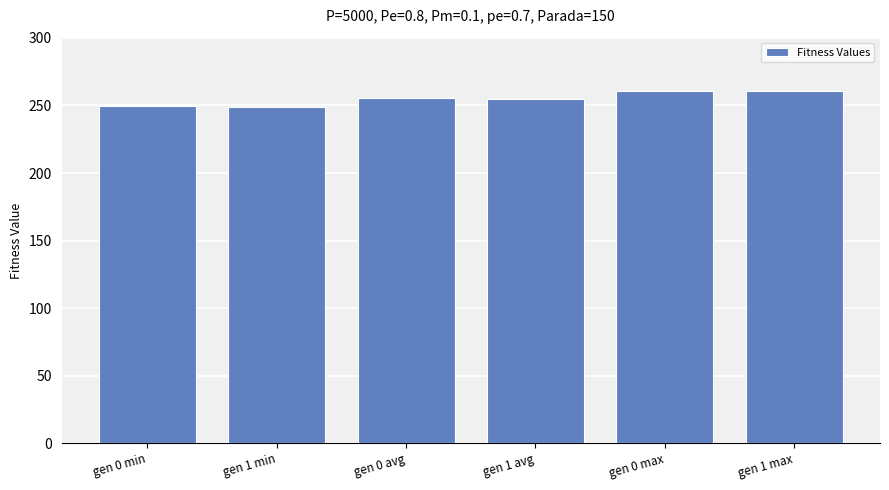

What is the label of the 4th bar from the right?

gen 0 avg